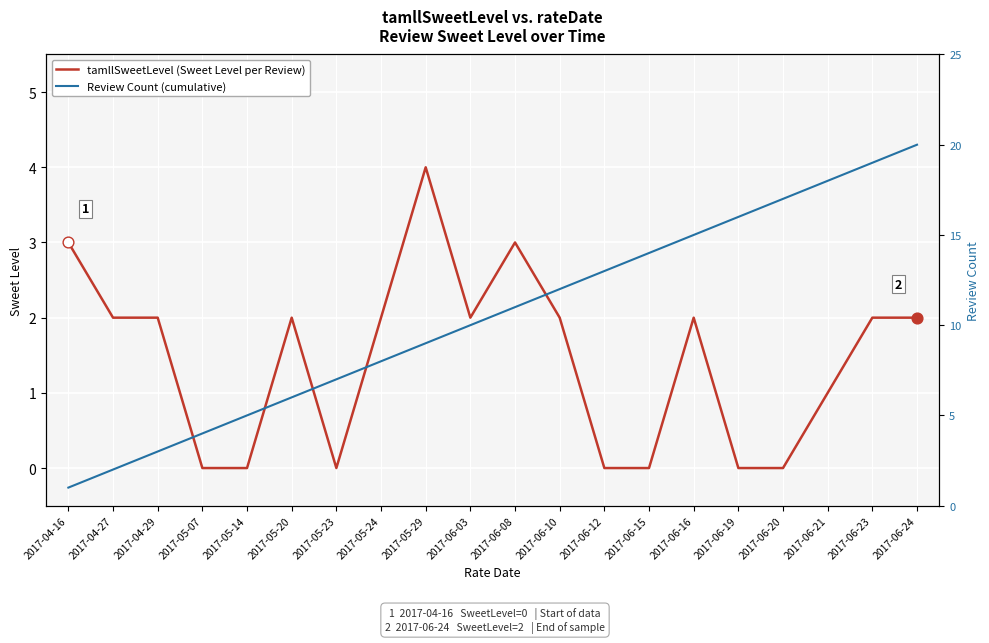

Which series reaches the maximum Y coordinate?

Review Count (cumulative)